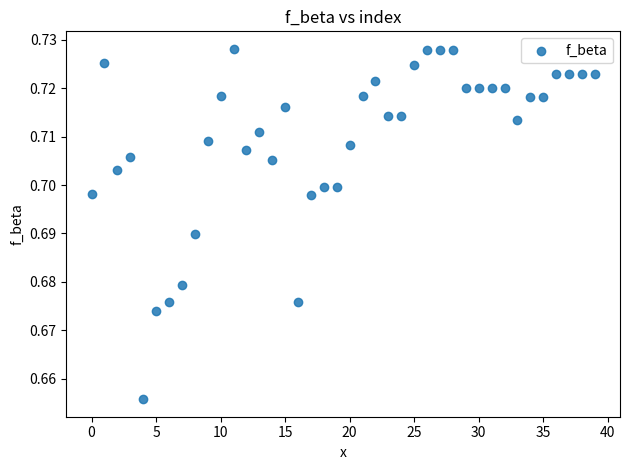

How many points are shown in the scatter plot?

40